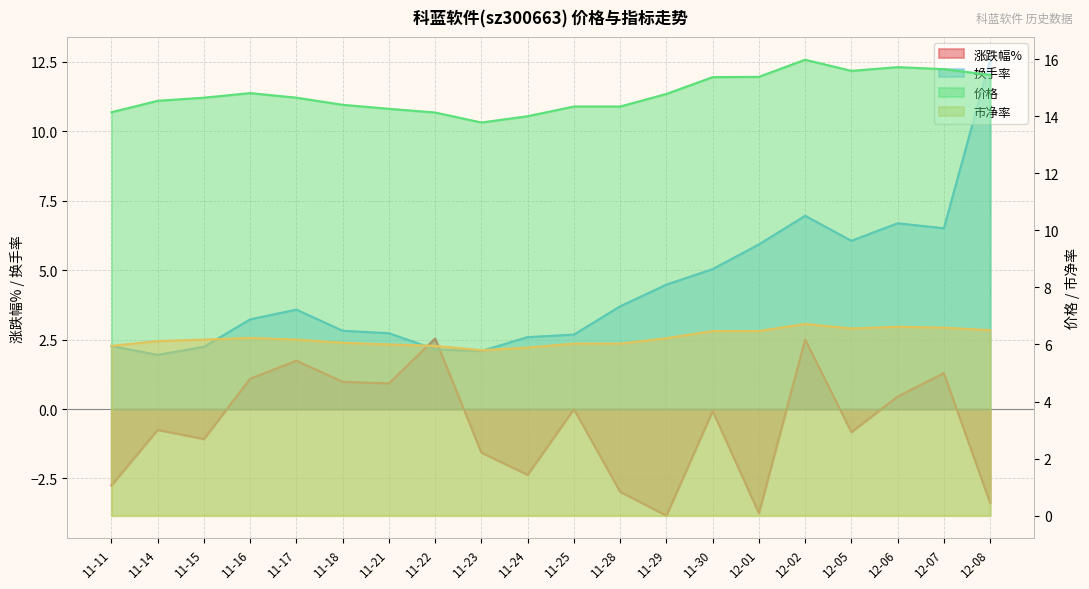

Reading left to right, transcribe all the data shown in this chart.

涨跌幅%: -2.8	-0.8	-1.1	1.1	1.7	1.0	0.9	2.5	-1.6	-2.4	0.0	-3.0	-3.8	-0.1	-3.8	2.5	-0.8	0.5	1.3	-3.4
换手率: 2.3	1.9	2.2	3.2	3.6	2.8	2.7	2.1	2.1	2.6	2.7	3.7	4.5	5.0	5.9	7.0	6.1	6.7	6.5	12.6
价格: 14.1	14.5	14.7	14.8	14.7	14.4	14.3	14.1	13.8	14.0	14.3	14.3	14.8	15.4	15.4	16.0	15.6	15.7	15.7	15.4
市净率: 6.0	6.1	6.2	6.2	6.2	6.1	6.0	6.0	5.8	5.9	6.0	6.0	6.2	6.5	6.5	6.7	6.6	6.6	6.6	6.5